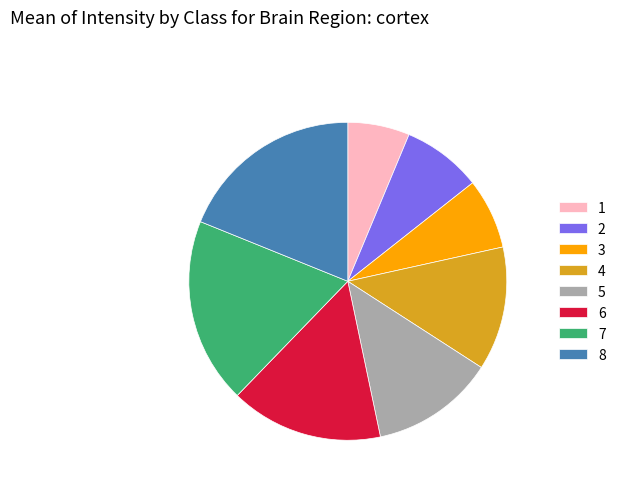

Is there any slice that represents more than half of the pie?

No